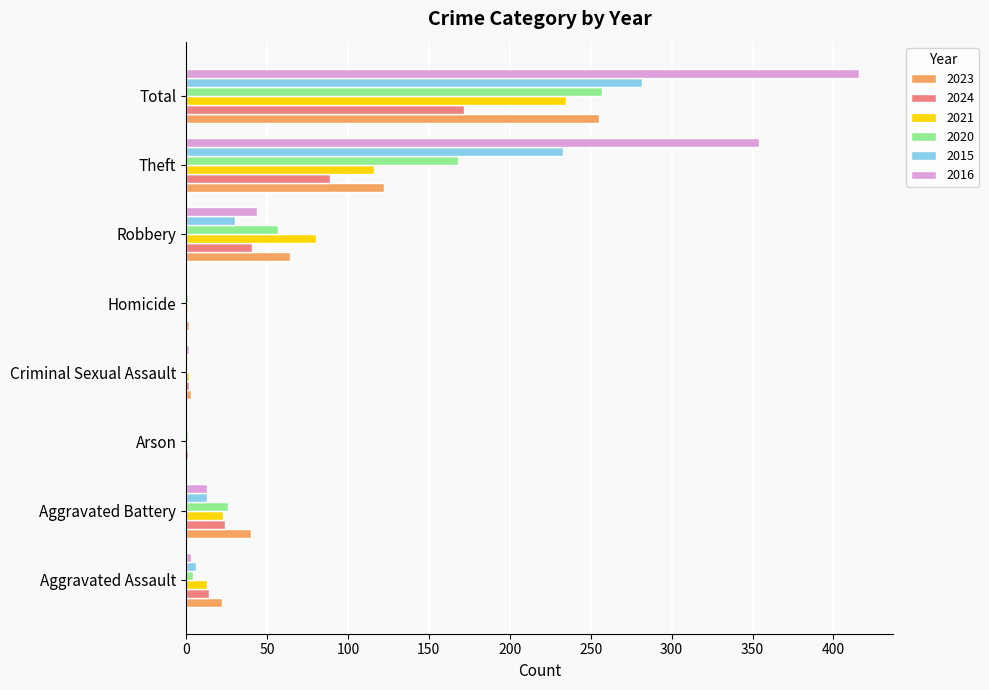

Where is 2024 nearest to the value 86?

Theft